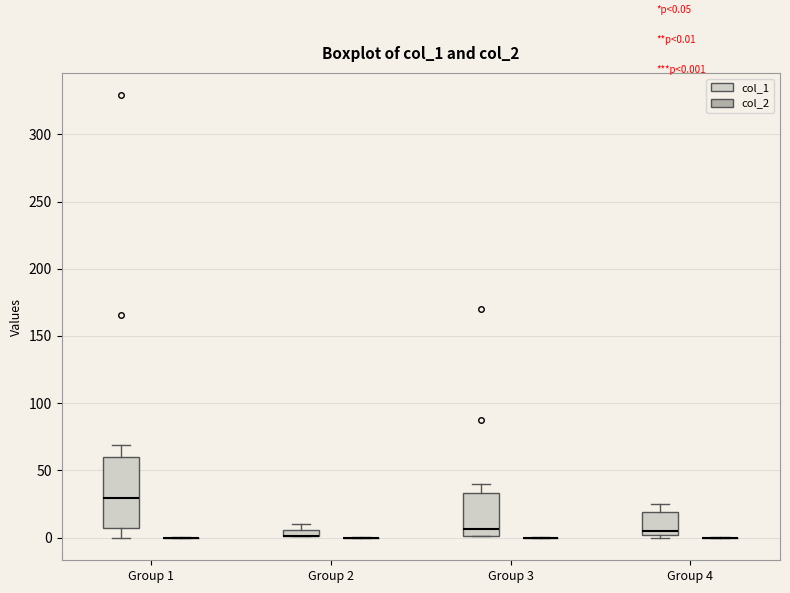

Which box is the tallest, from its lower edge to its upper edge?

Group 1 (col_1)